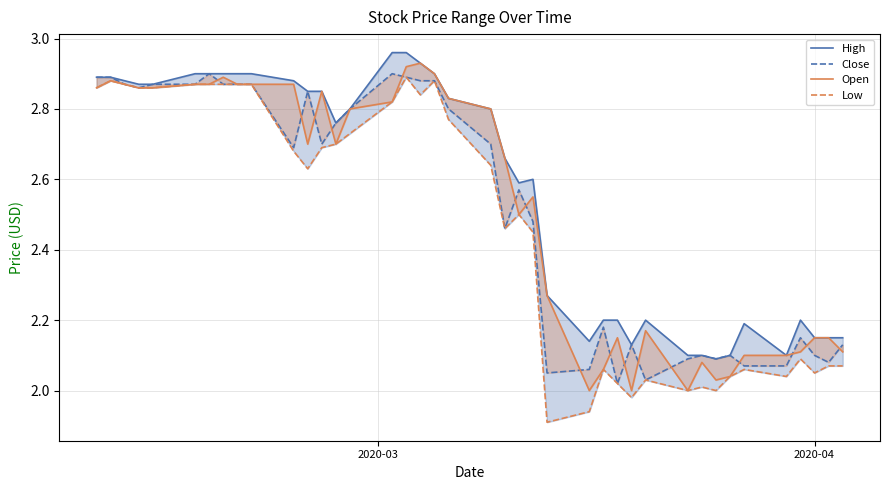

At how many categories does at least one series exceed 2?

40